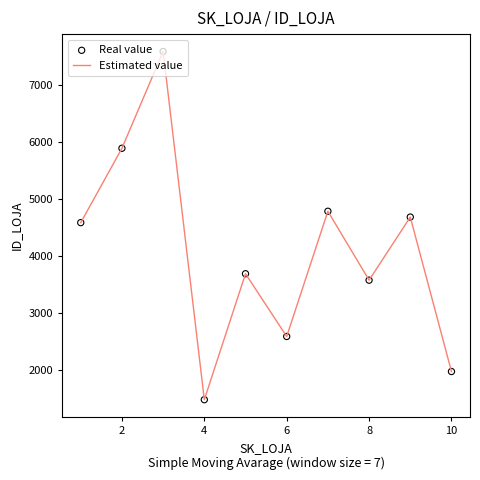

What is the difference between the maximum and minimum values?

6118